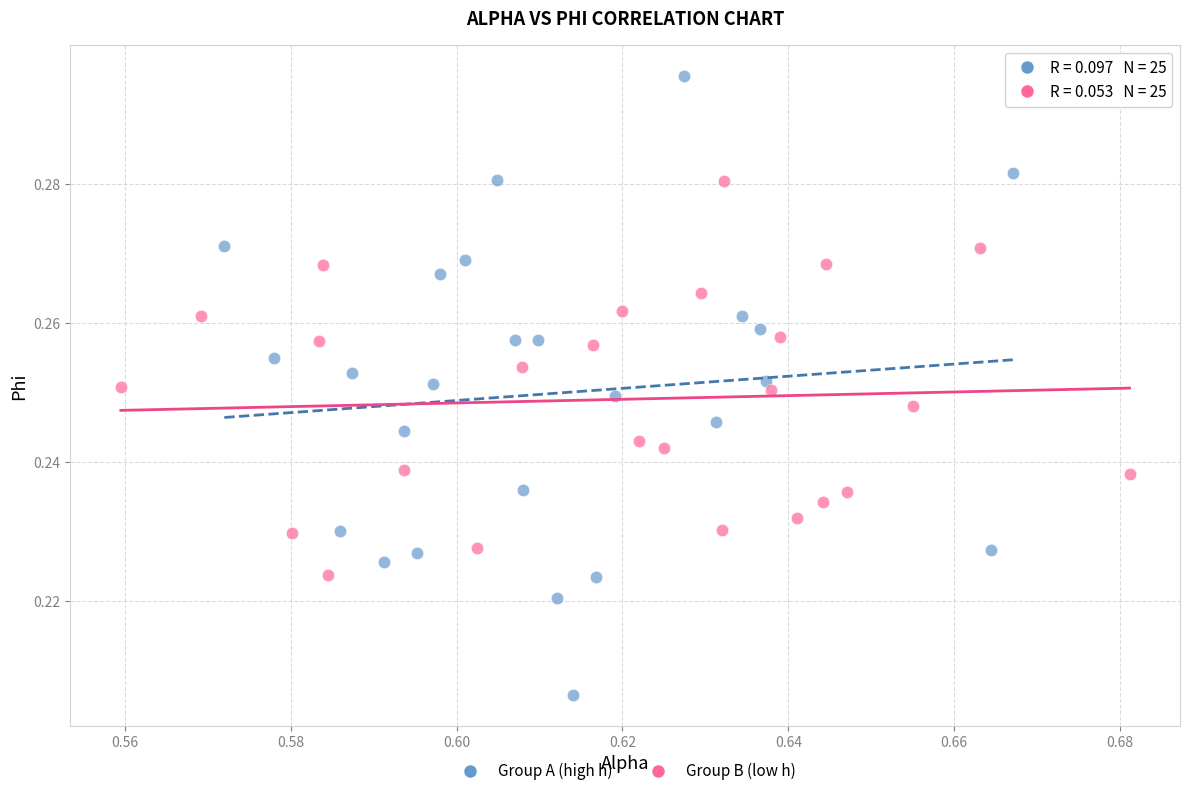

Which series reaches the maximum Y coordinate?

Group A (high h)